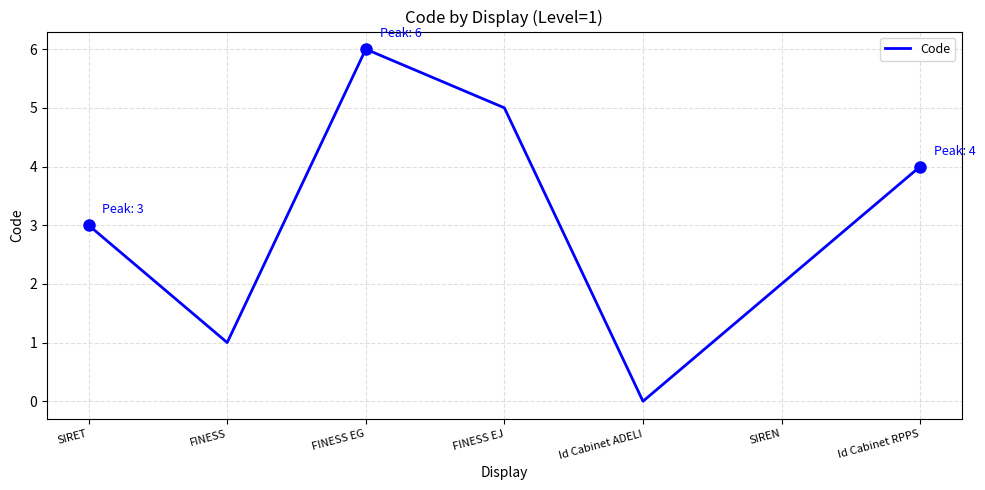

What is the change in value from FINESS EJ to Id Cabinet ADELI?

-5